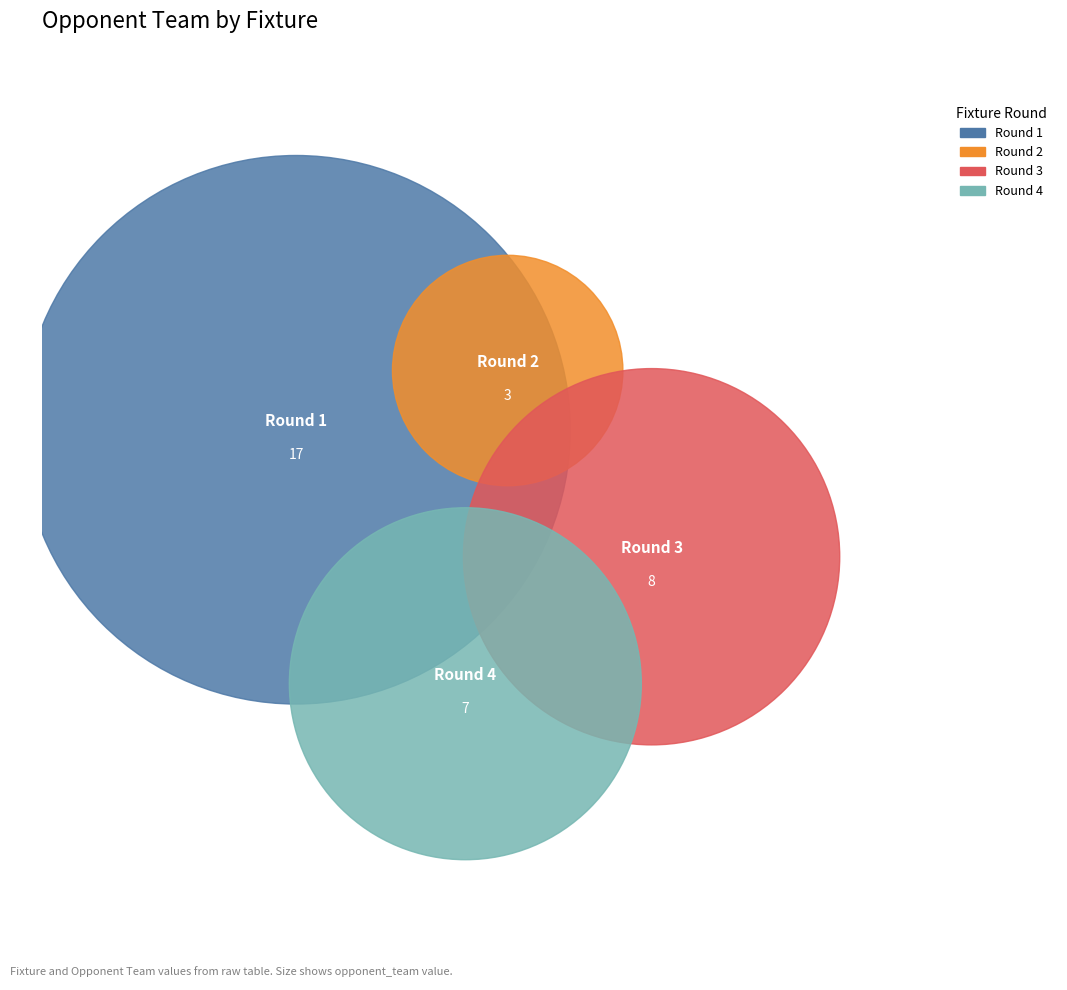

How many slices are in this pie chart?

4